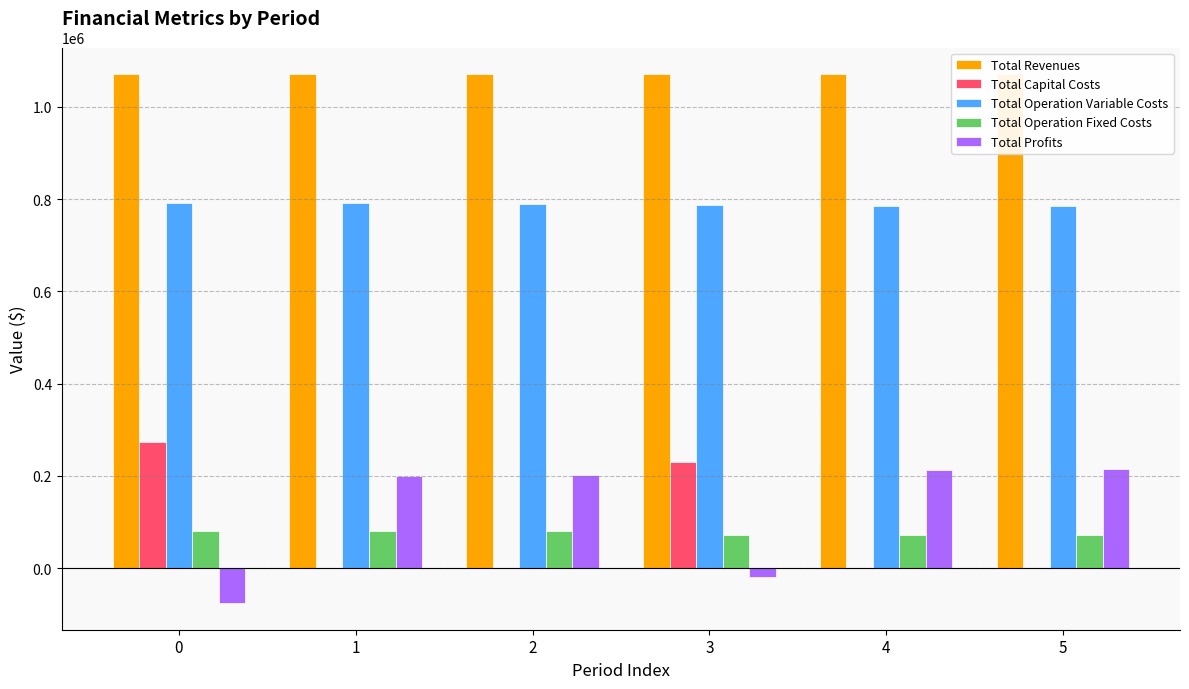

Reading left to right, extract all data points from this chart.

Total Revenues: 0=1071177.0	1=1071177.0	2=1071177.0	3=1070467.6	4=1070467.6	5=1070467.6
Total Capital Costs: 0=274208.0	1=0.0	2=0.0	3=230400.0	4=0.0	5=0.0
Total Operation Variable Costs: 0=792324.1	1=790628.2	2=788929.9	3=787290.5	4=785587.6	5=783882.4
Total Operation Fixed Costs: 0=80990.8	1=80990.8	2=80990.8	3=71575.1	4=71575.1	5=71575.1
Total Profits: 0=-76345.9	1=199558.1	2=201256.3	3=-18798.0	4=213304.9	5=215010.1